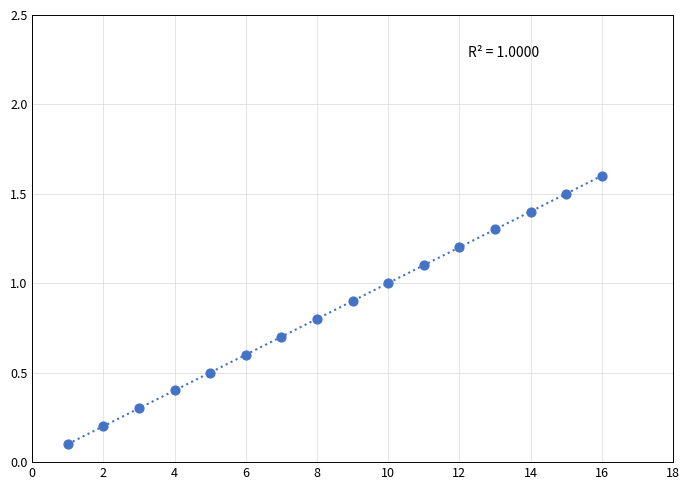

What is the range of X values (max minus min)?

15.0